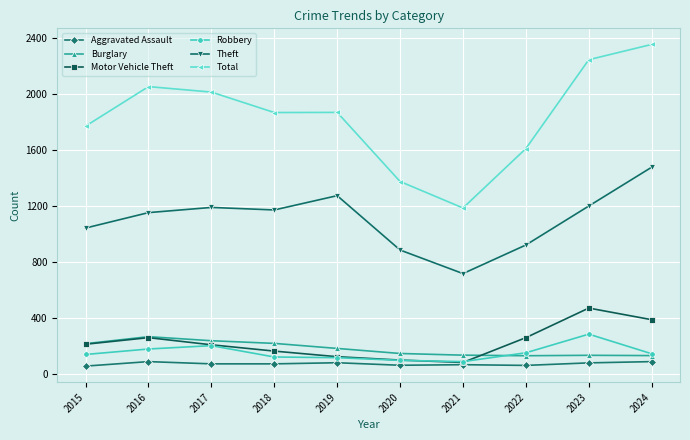

What is the value of the Total point at the 4th from the left?

1865